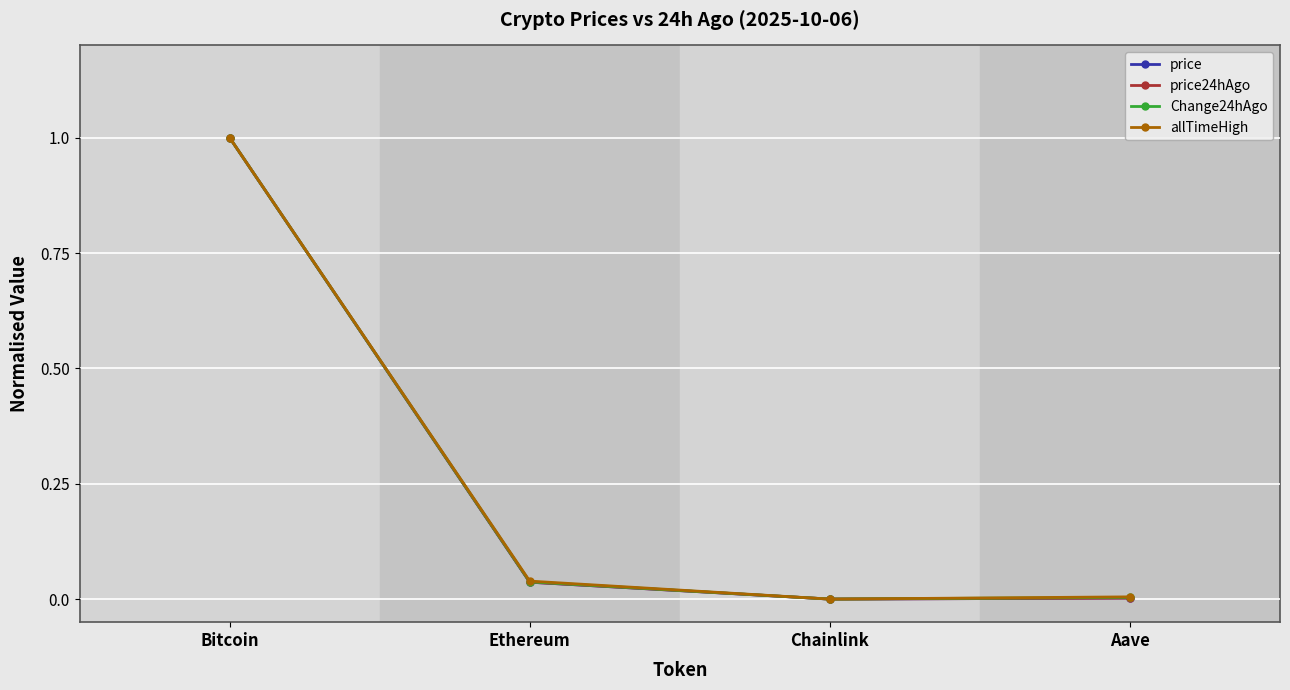

What is the difference between the maximum and second lowest values in the price24hAgo series?

1.0